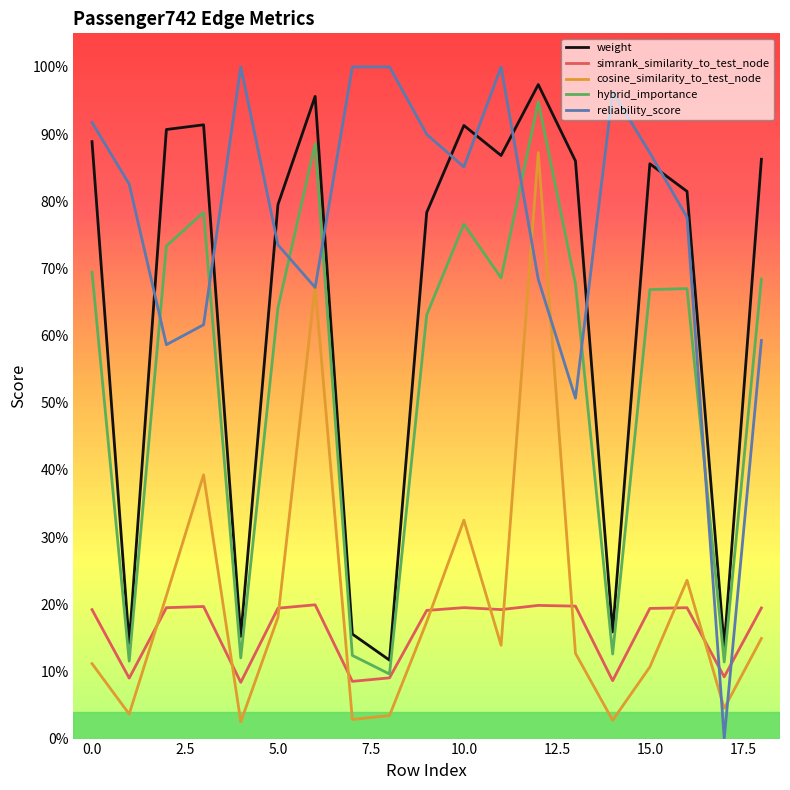

Does the chart have visible grid lines?

No